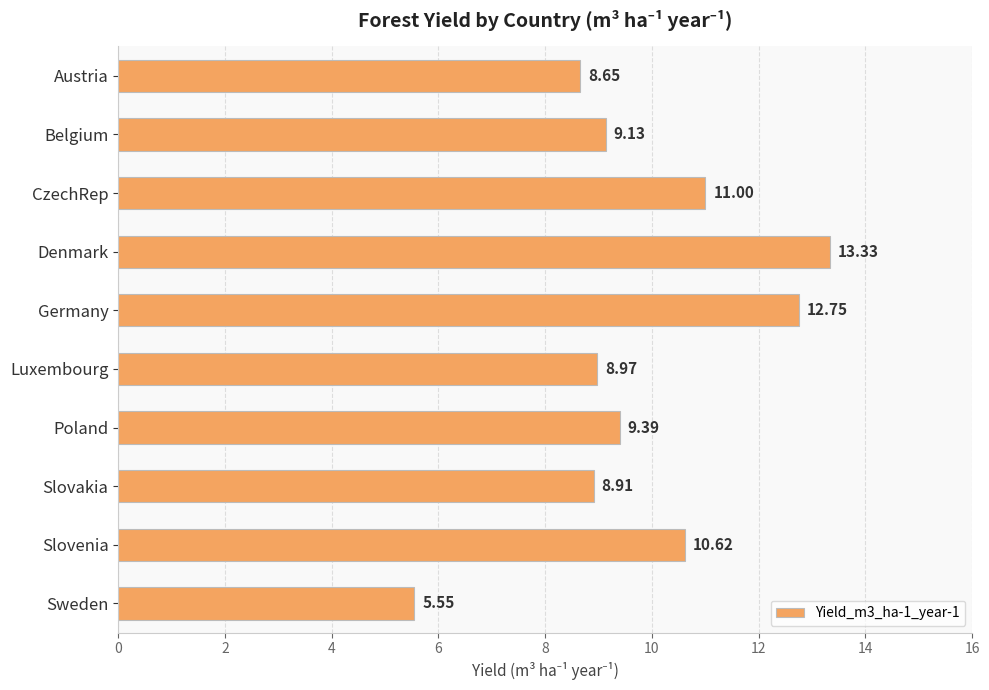

What is the greatest value displayed?

13.3